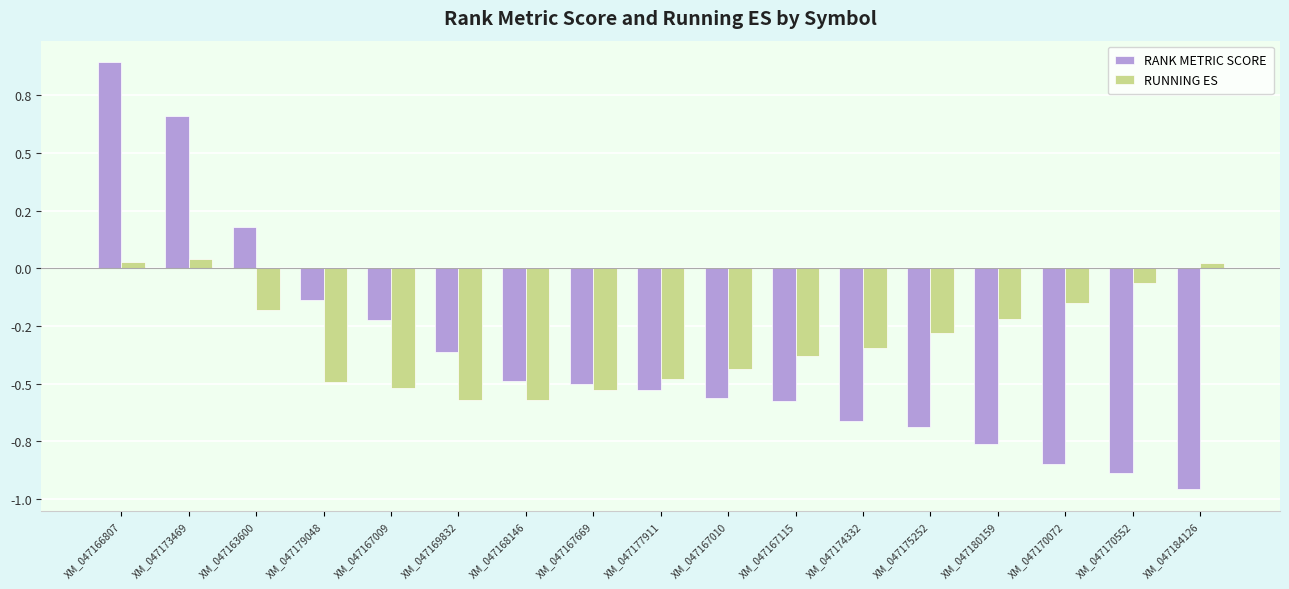

Reading left to right, transcribe all the data shown in this chart.

RANK METRIC SCORE: XM_047166807=0.9	XM_047173469=0.7	XM_047163600=0.2	XM_047179048=-0.1	XM_047167009=-0.2	XM_047169832=-0.4	XM_047168146=-0.5	XM_047167669=-0.5	XM_047177911=-0.5	XM_047167010=-0.6	XM_047167115=-0.6	XM_047174332=-0.7	XM_047175252=-0.7	XM_047180159=-0.8	XM_047170072=-0.9	XM_047170552=-0.9	XM_047184126=-1.0
RUNNING ES: XM_047166807=0.0	XM_047173469=0.0	XM_047163600=-0.2	XM_047179048=-0.5	XM_047167009=-0.5	XM_047169832=-0.6	XM_047168146=-0.6	XM_047167669=-0.5	XM_047177911=-0.5	XM_047167010=-0.4	XM_047167115=-0.4	XM_047174332=-0.3	XM_047175252=-0.3	XM_047180159=-0.2	XM_047170072=-0.1	XM_047170552=-0.1	XM_047184126=0.0